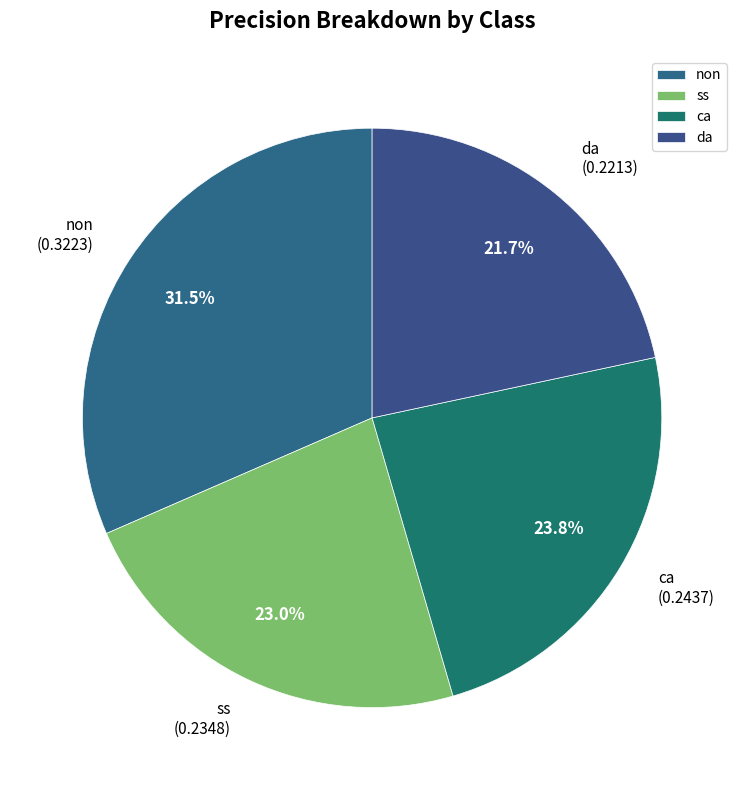

Is there any slice that represents more than half of the pie?

No